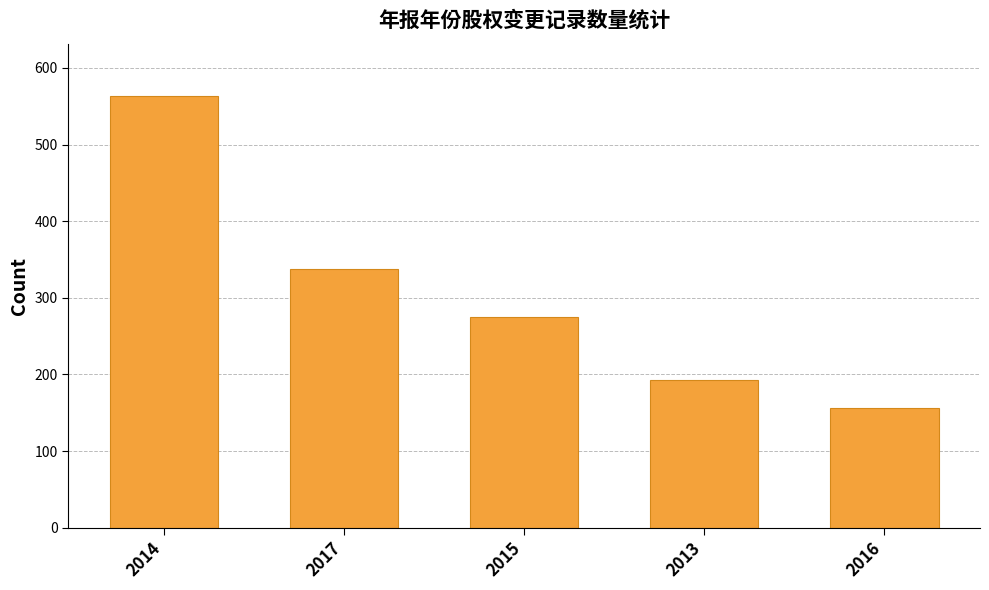

Reading left to right, list all the values displayed in this chart.

2014=564	2017=338	2015=275	2013=193	2016=156